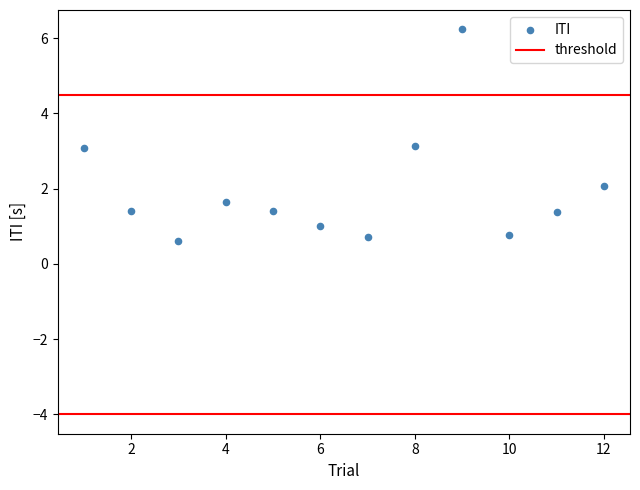

What is the range of X values (max minus min)?

11.0